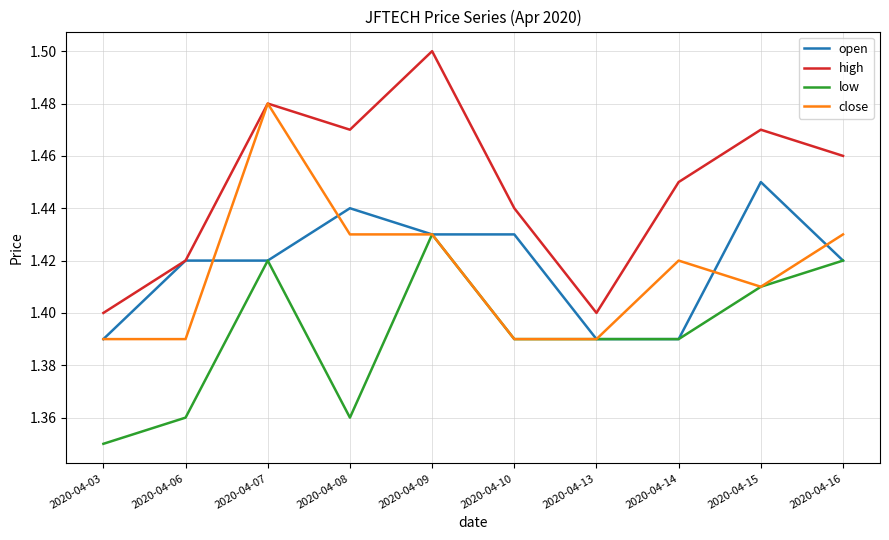

At which label does low reach its peak?

2020-04-09